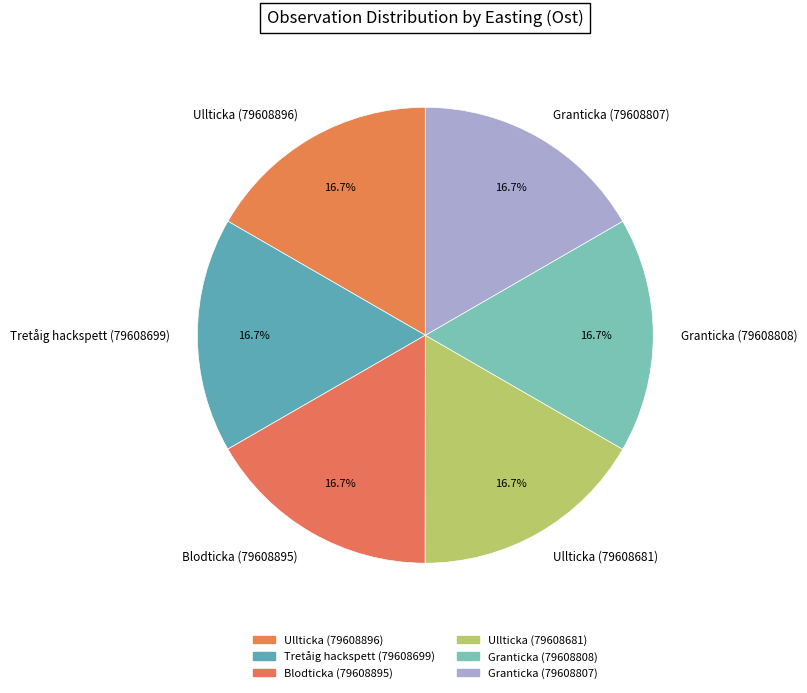

How much of the chart is everything except Tretåig hackspett (79608699)?

83.3%